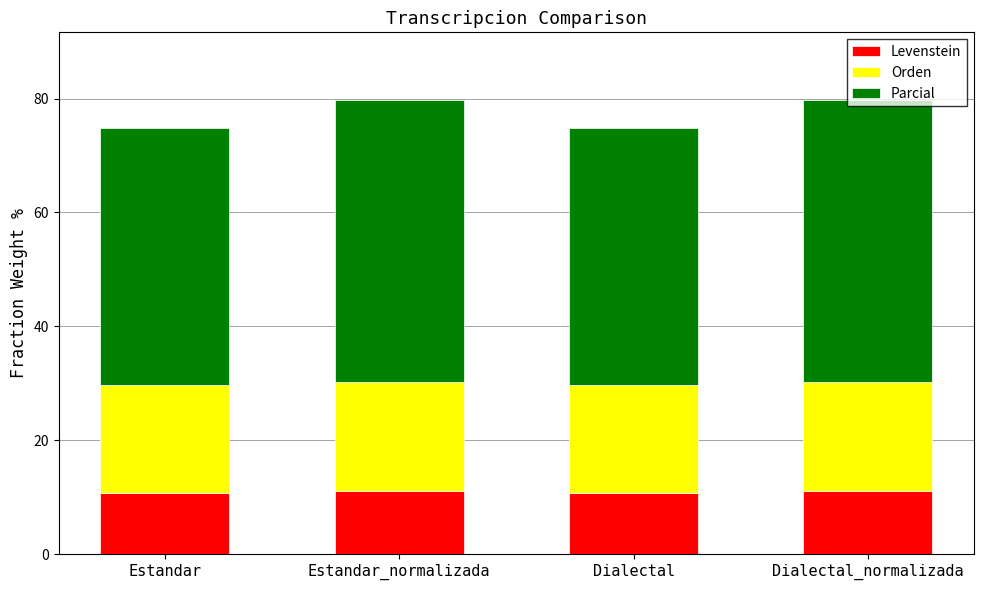

What is the lowest value of the Levenstein series?

10.7